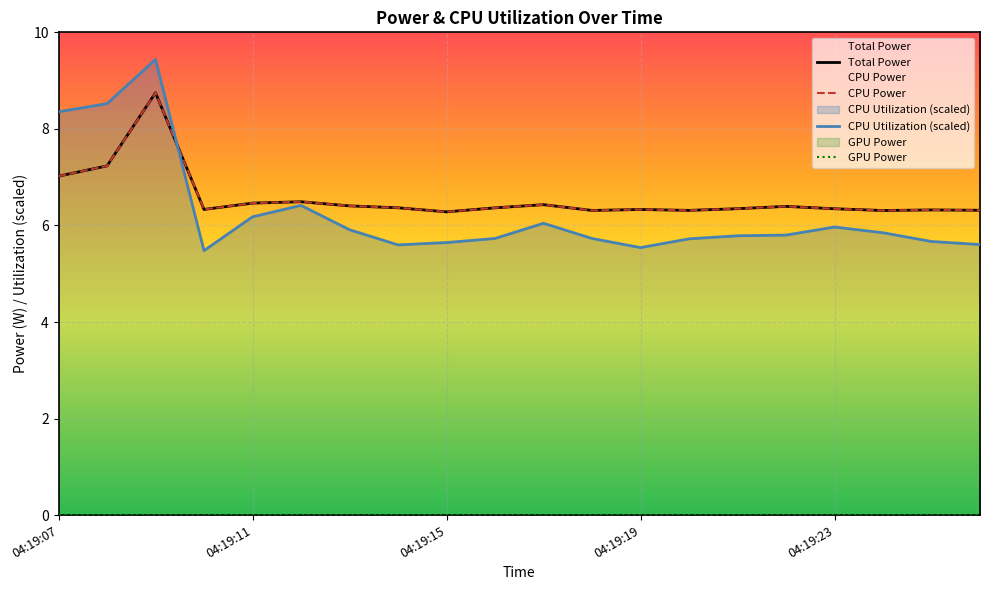

At which category is the sum across all series the highest?

04:19:09